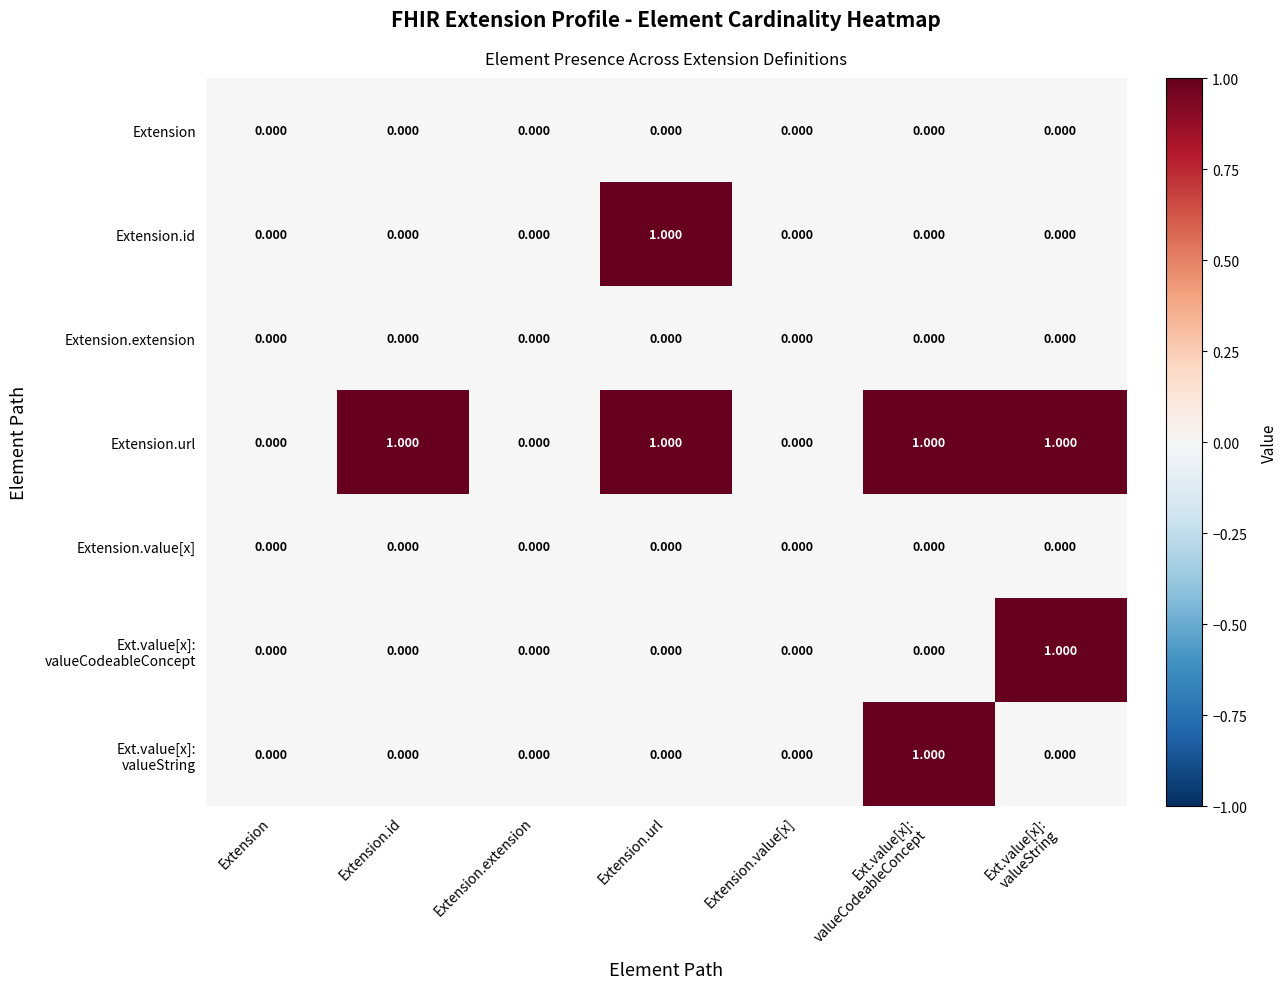

Which series has the largest total across all categories?

Extension.url